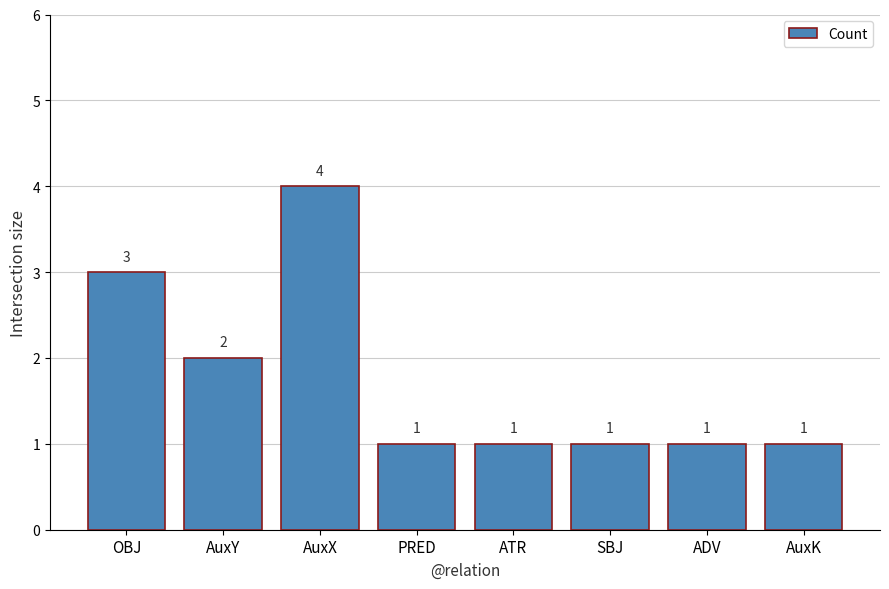

What is the label of the 6th bar from the left?

SBJ